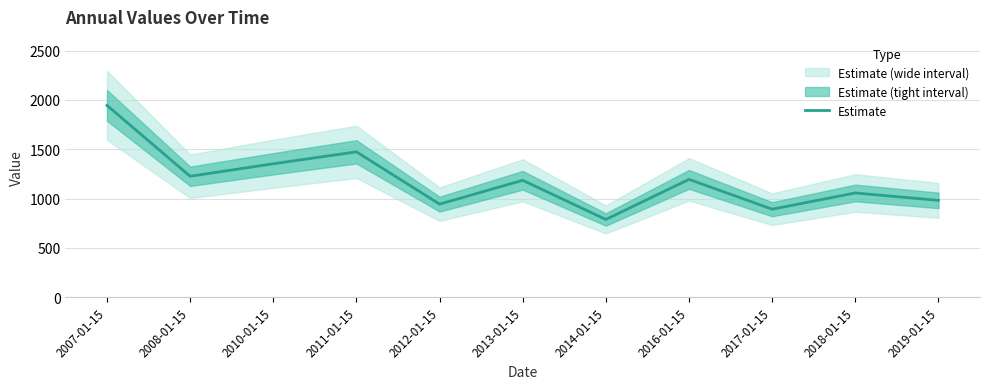

Is it true that the value at 2012-01-15 is 943.7?

True